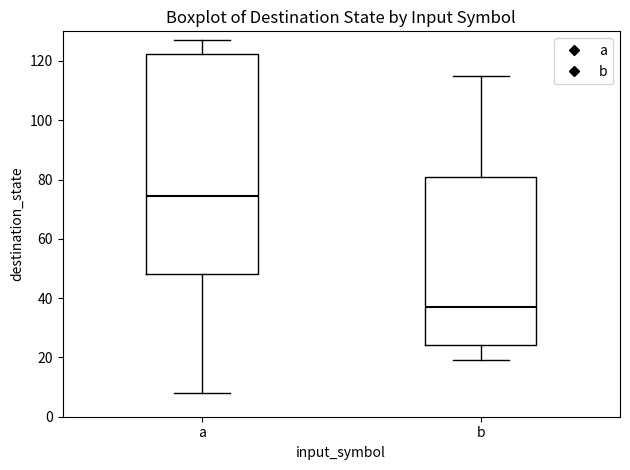

Which box's median line is the lowest?

b